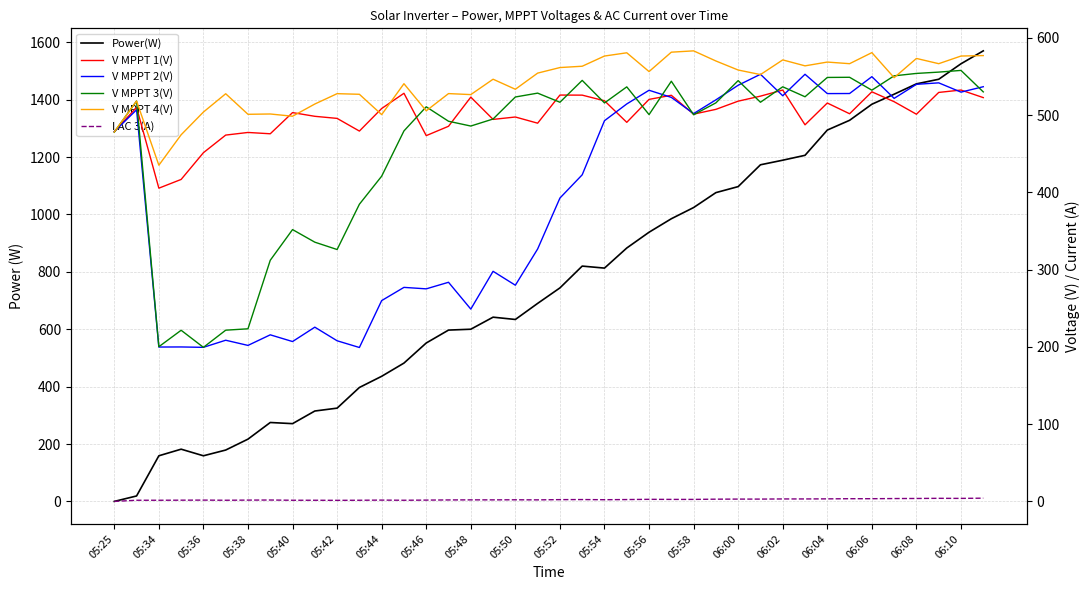

How many lines are shown in the chart?

6